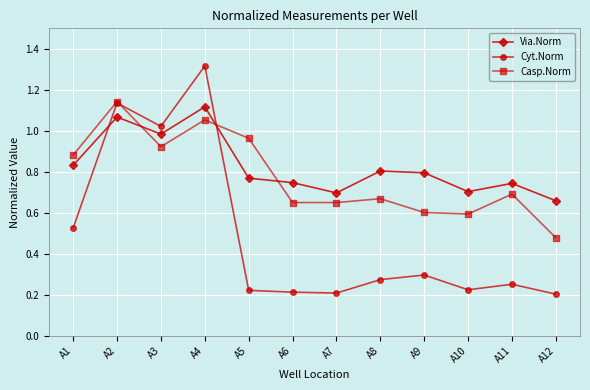

Which category has the highest value in the Cyt.Norm series?

A4